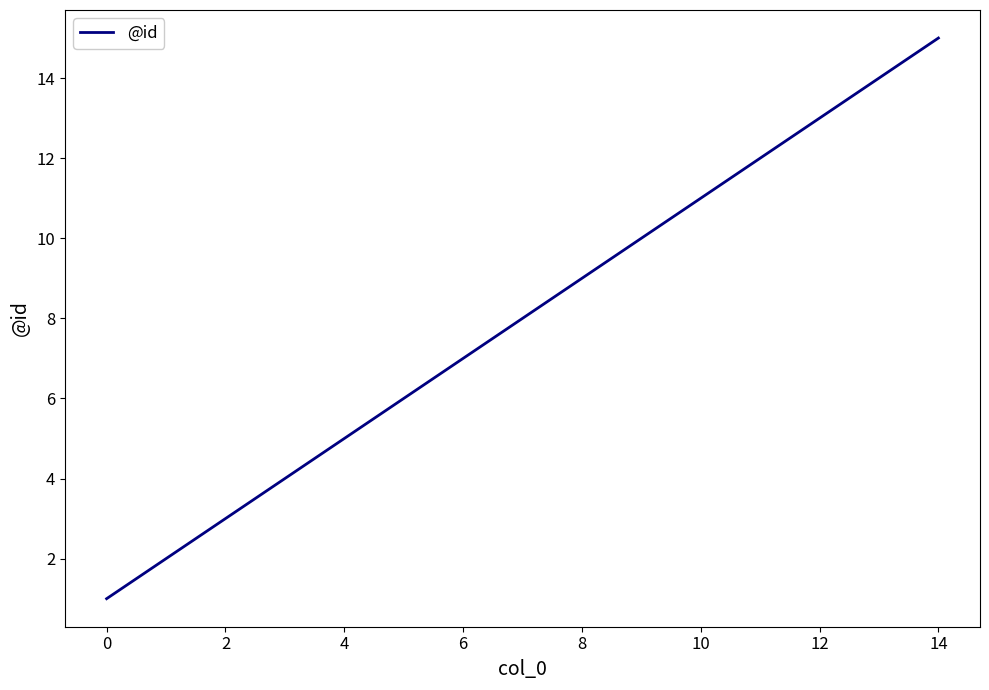

How many distinct data groups are displayed?

1